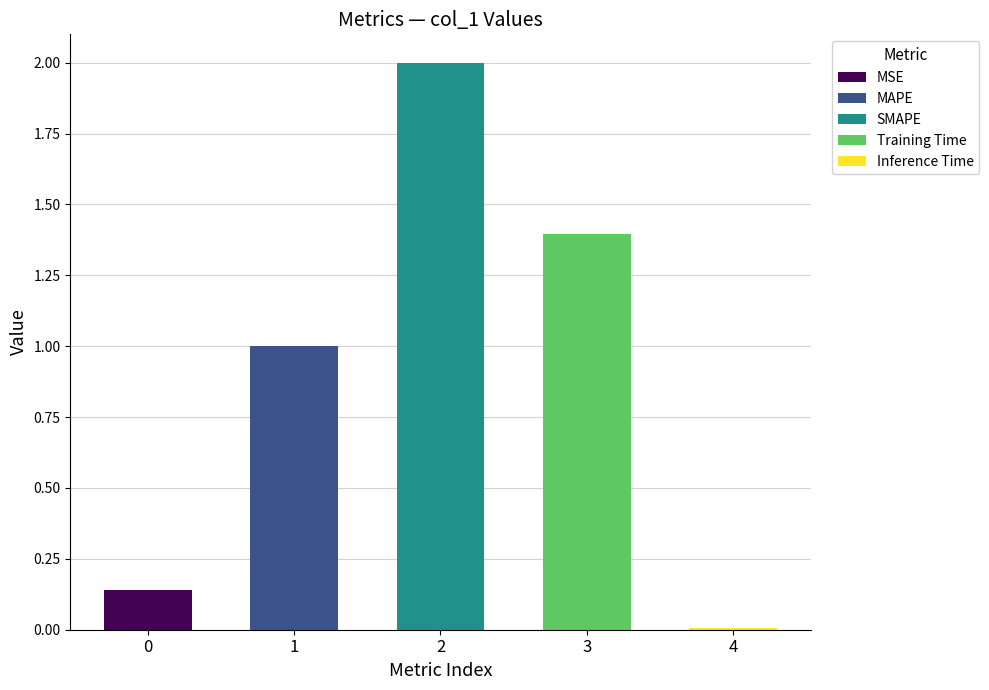

What is the maximum value shown in the chart?

2.0